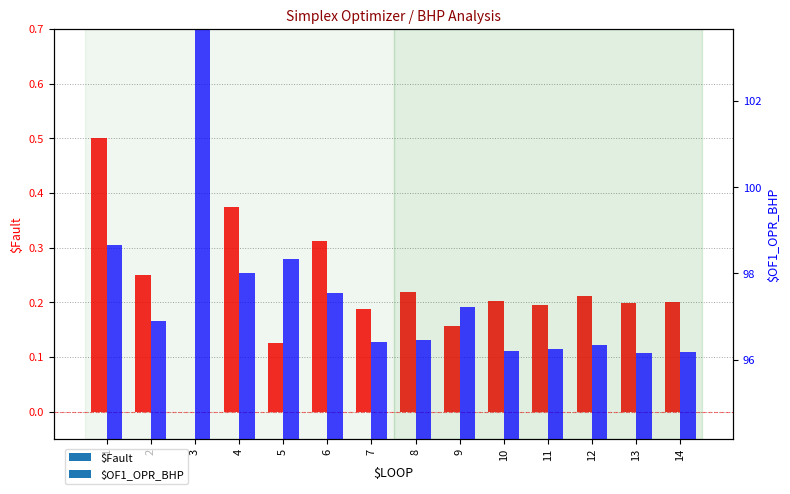

At which category is the sum across all series the highest?

3